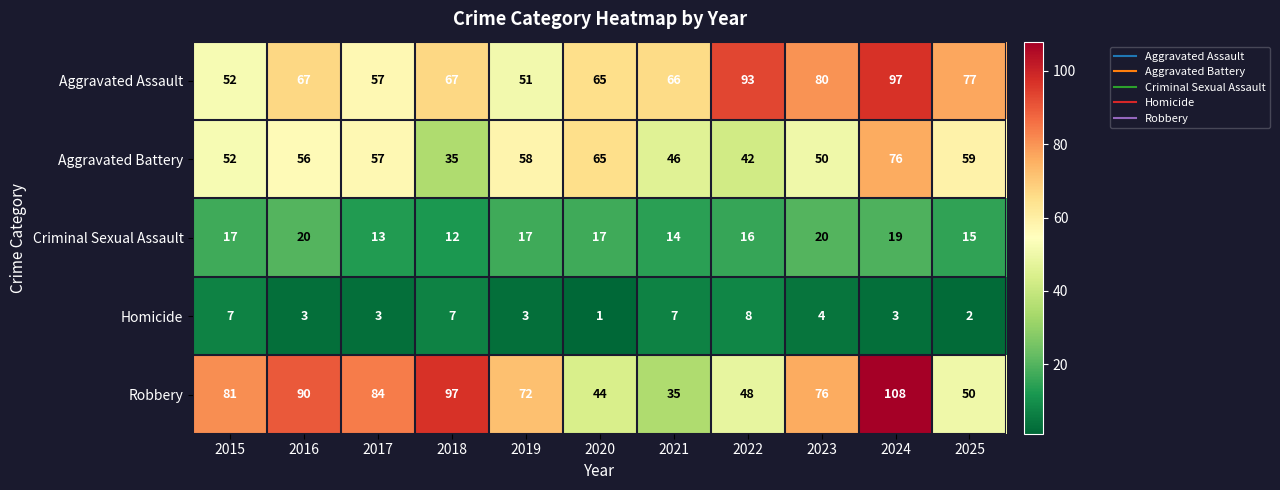

What is the total value across all series at 2018?

218